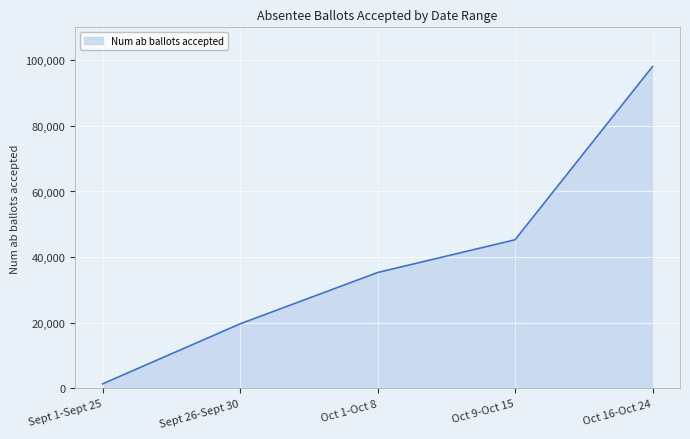

What is the sum of the values at Oct 9-Oct 15 and Oct 1-Oct 8?

80622